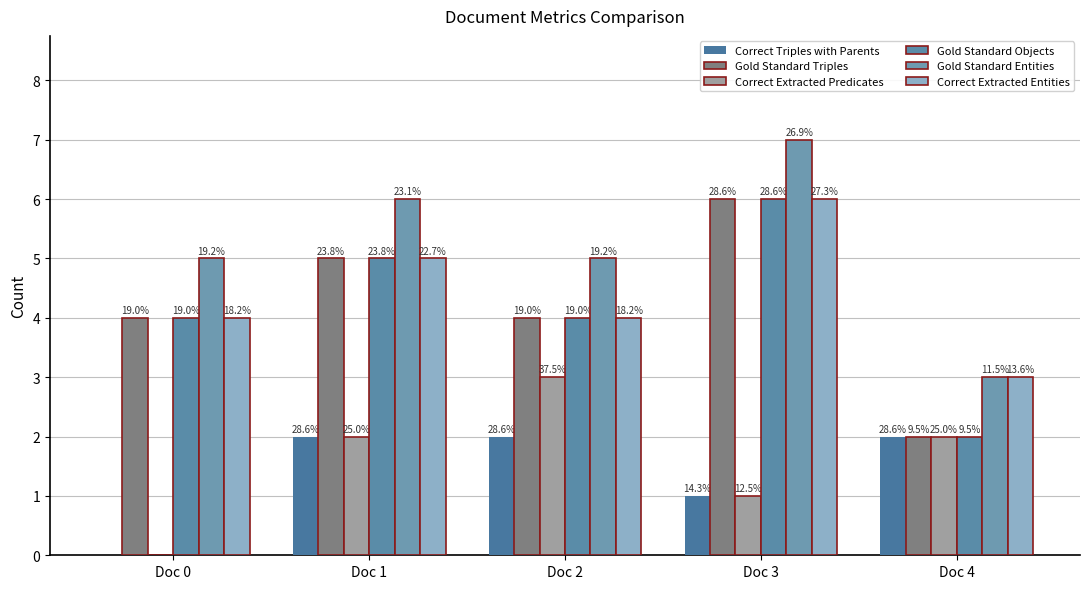

Reading left to right, extract all data points from this chart.

Correct Triples with Parents: 0	2	2	1	2
Gold Standard Triples: 4	5	4	6	2
Correct Extracted Predicates: 0	2	3	1	2
Gold Standard Objects: 4	5	4	6	2
Gold Standard Entities: 5	6	5	7	3
Correct Extracted Entities: 4	5	4	6	3